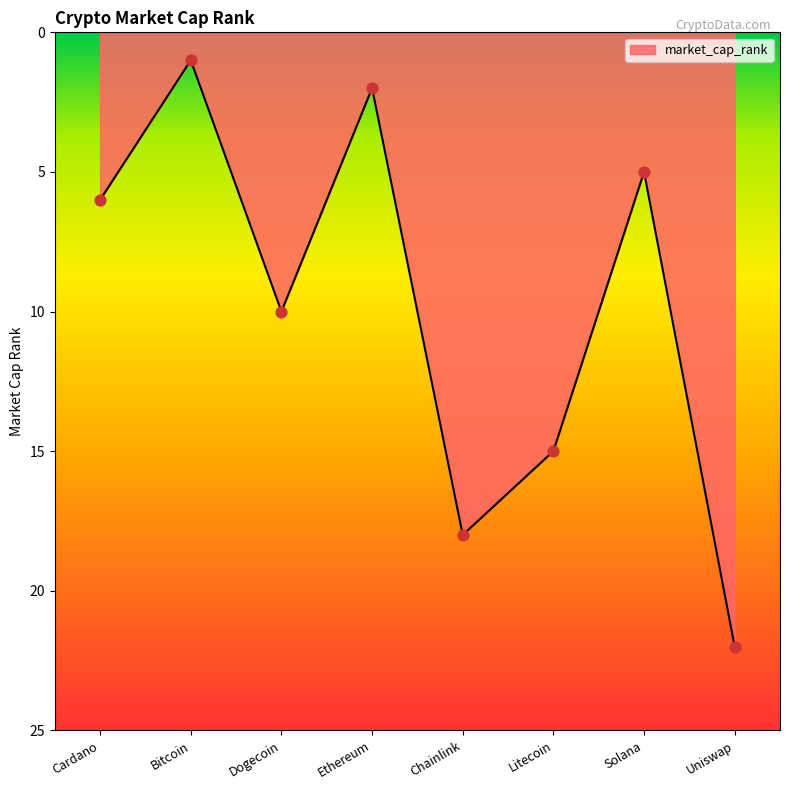

Between Litecoin and Solana, which is larger?

Litecoin